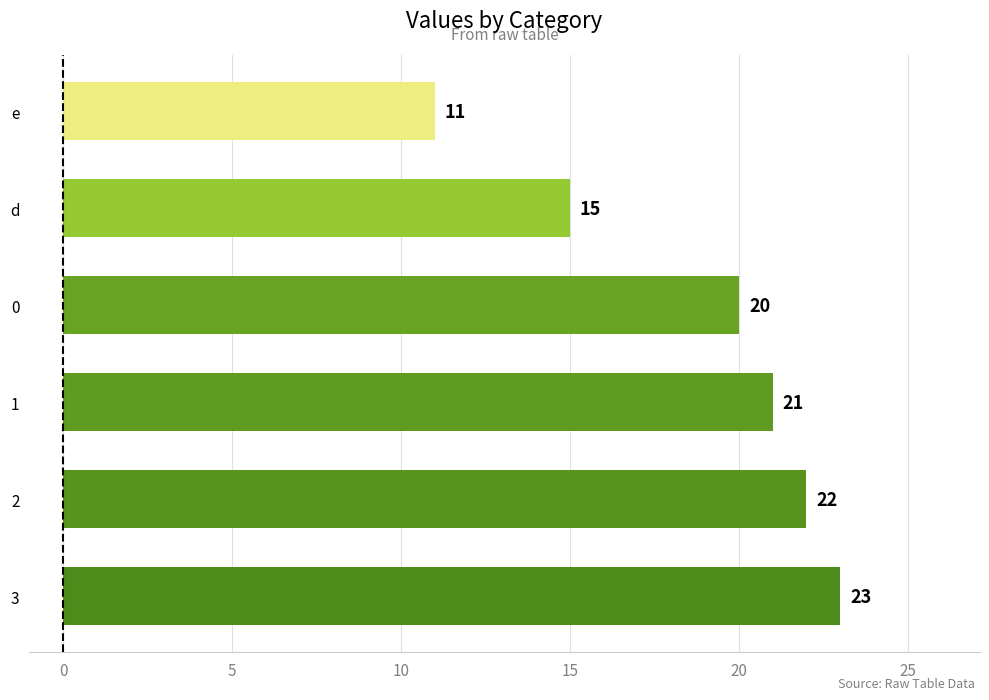

How many data points does each series have?

6